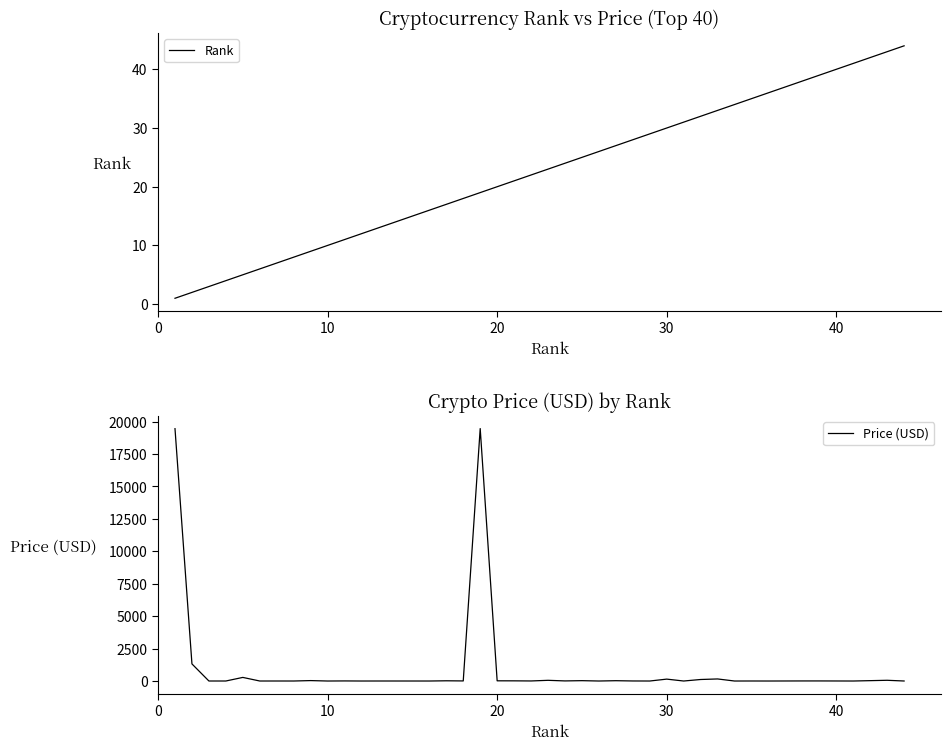

What is the highest value of the Price (USD) series?

19467.6